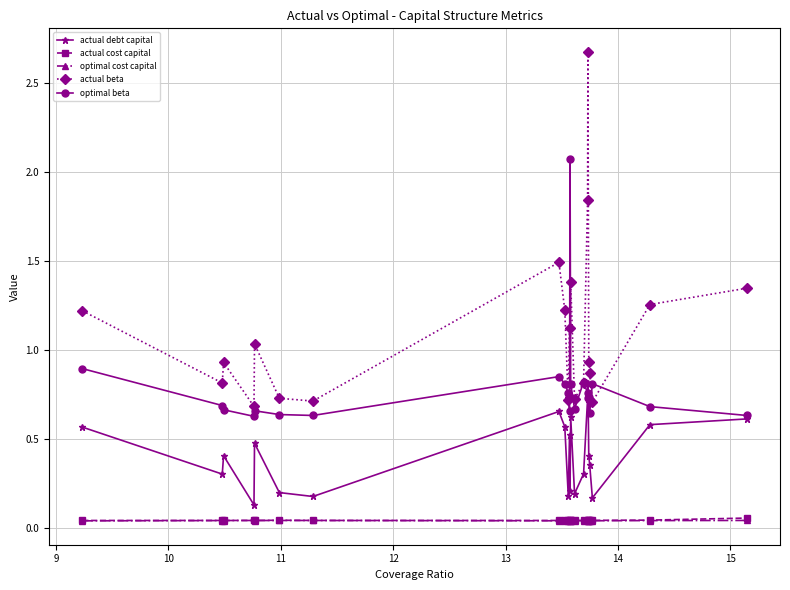

True or false: actual beta has more than 1 interior local peaks.

True